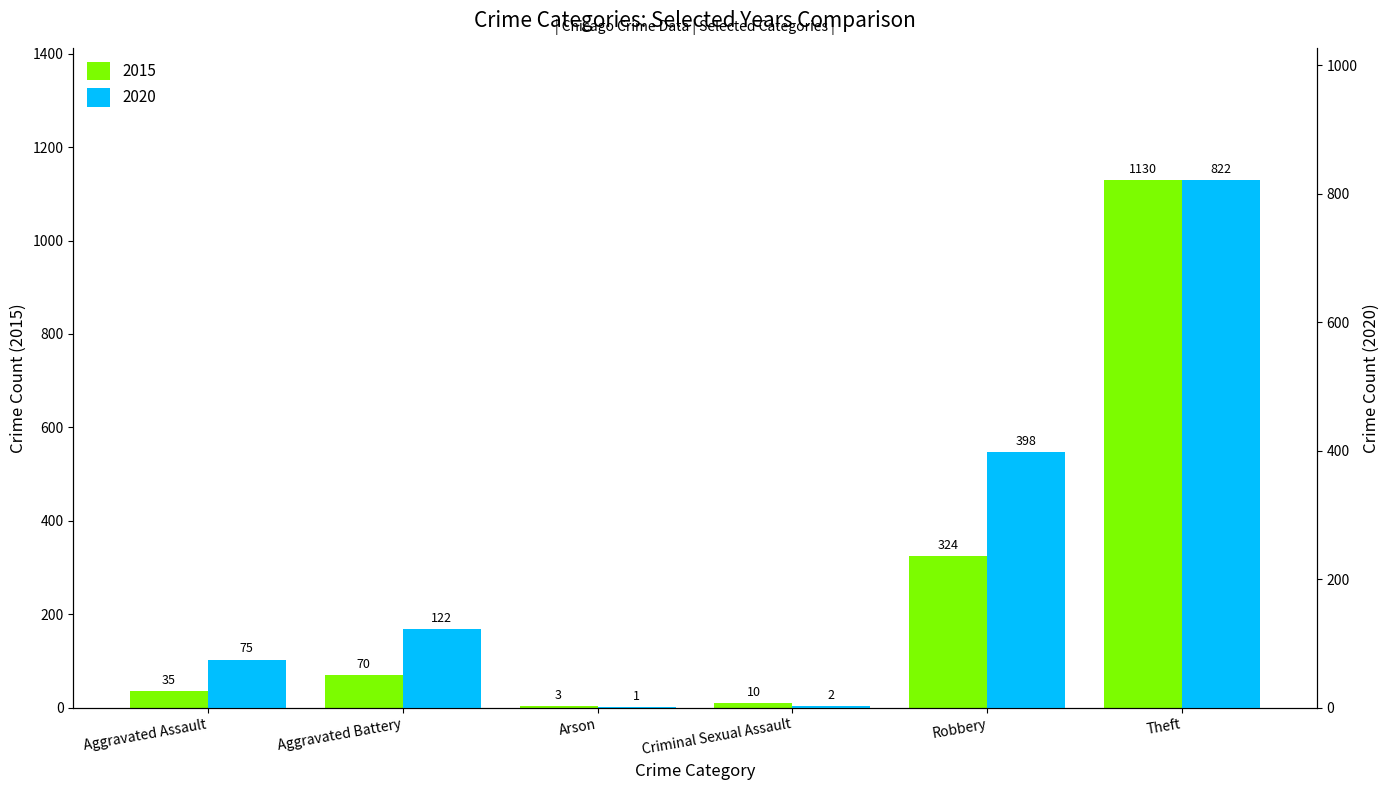

At which category is the sum across all series the highest?

Theft